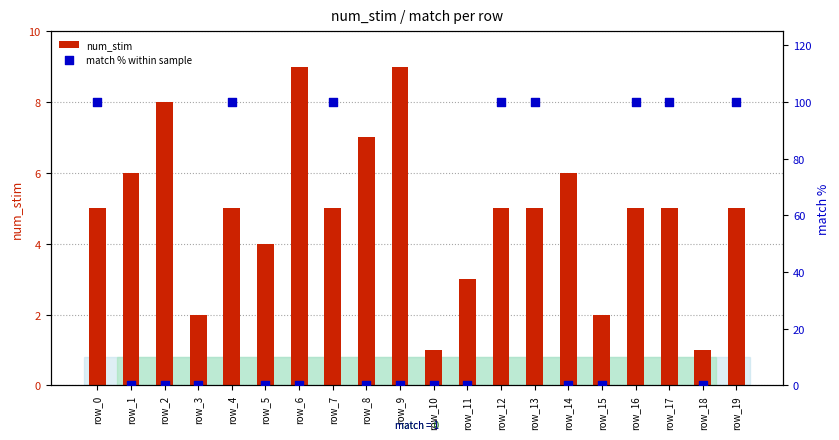

Which series has the widest spread of Y values?

match % within sample